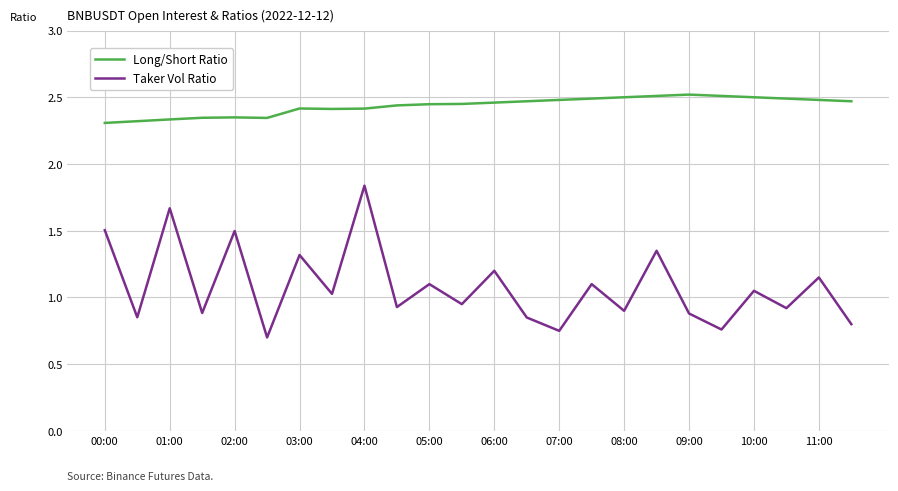

Rank the series by their average value, from lowest to highest.

Taker Vol Ratio, Long/Short Ratio